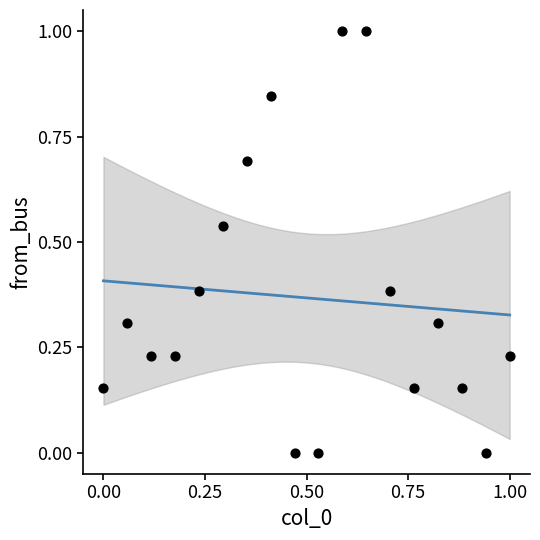

What is the range of Y values (max minus min)?

1.0